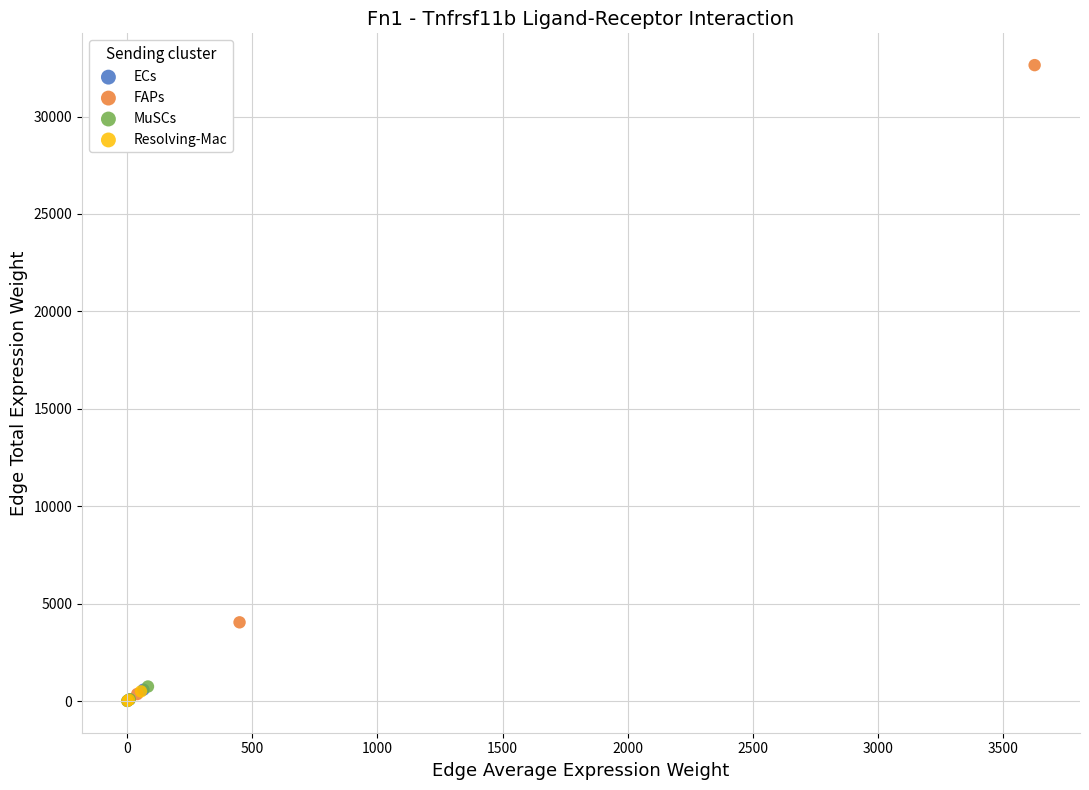

Which series contains the highest Y value?

FAPs